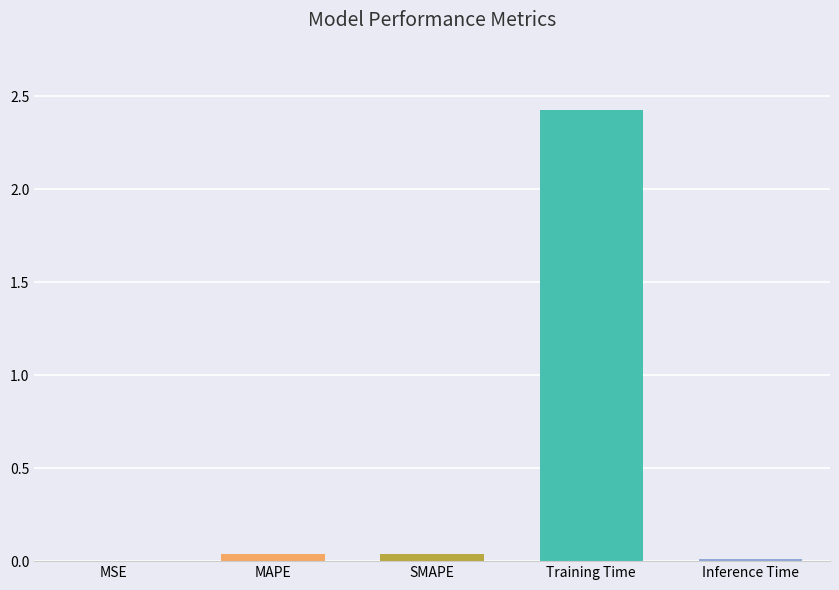

Which category has the highest value across all series?

Training Time